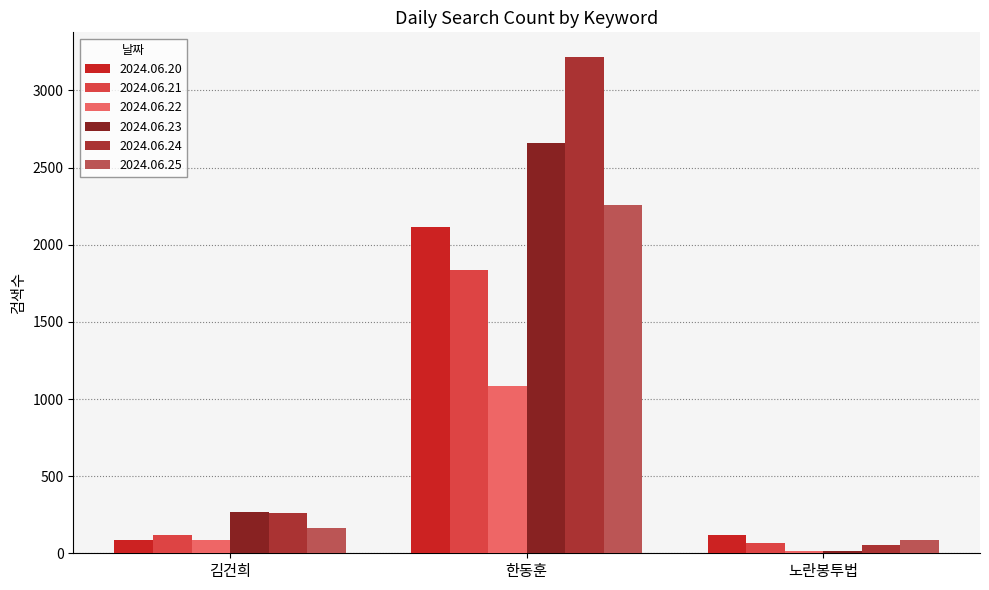

Is the value of 2024.06.24 at 한동훈 greater than the value of 2024.06.23 at 노란봉투법?

Yes